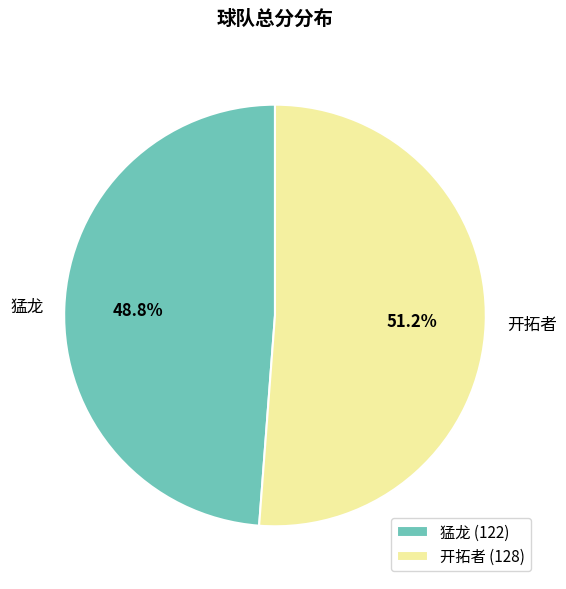

The 猛龙 slice represents 60% of the pie. True or false?

False